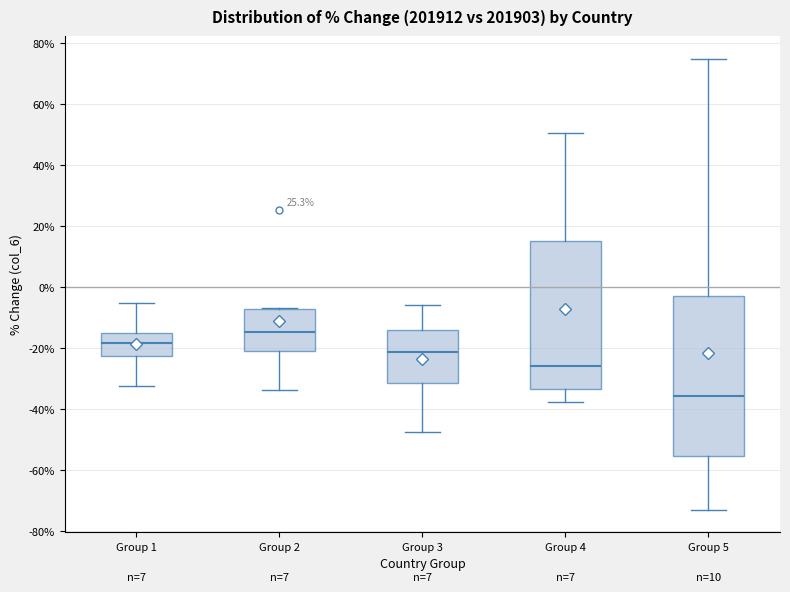

Where does the lower whisker of the box for Group 4 end on the y-axis? The values are not printed on the chart, so give them approximately, as read against the axis.

-38